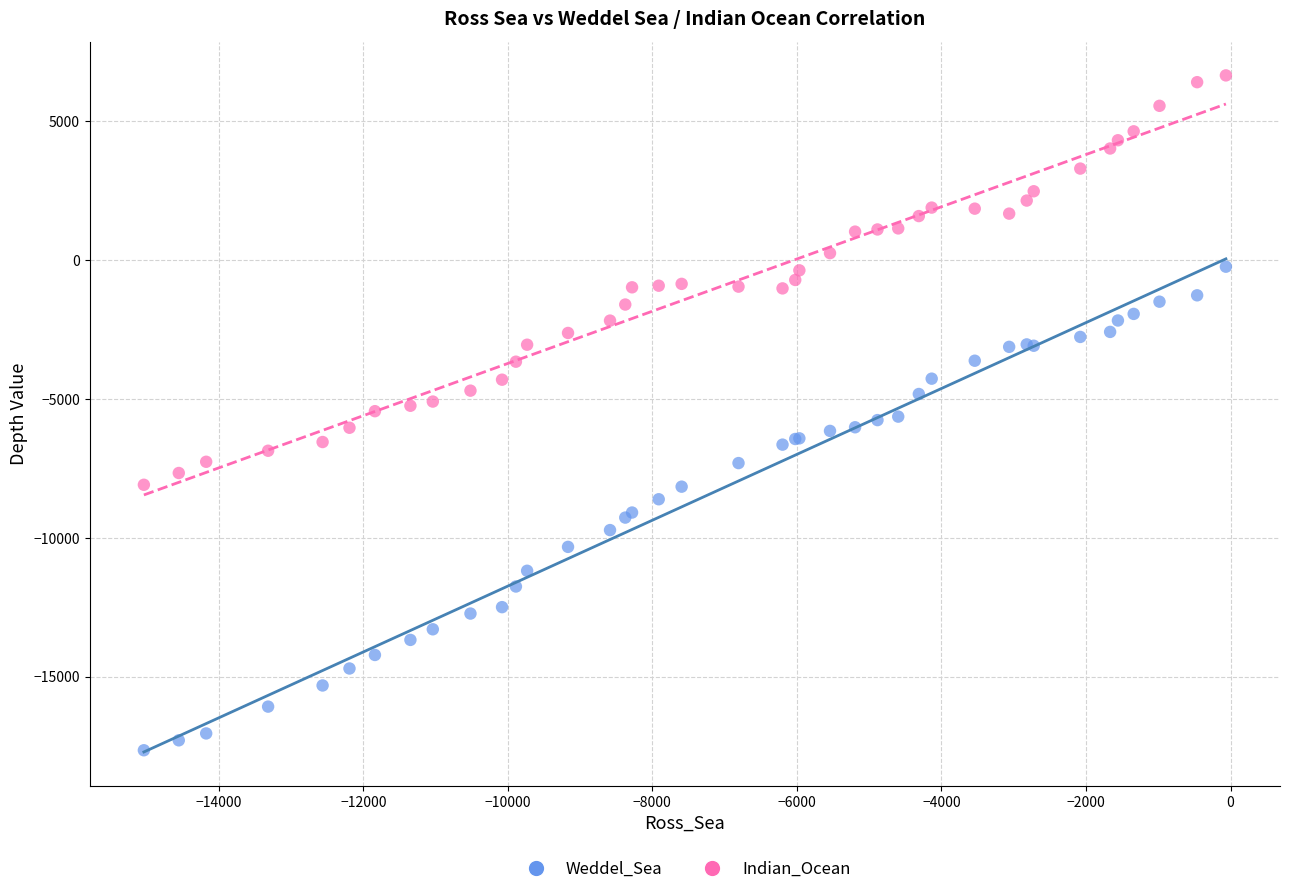

What is the X range (max minus min) for the scatter plot?

14972